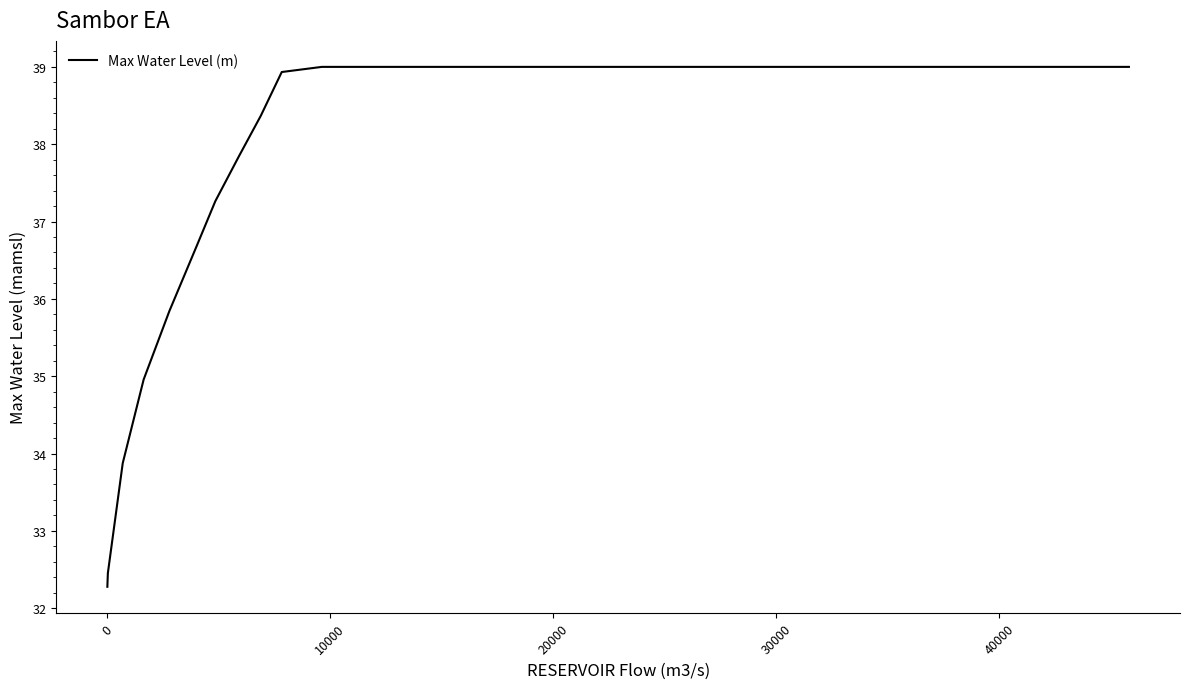

What is the greatest value displayed?

39.0